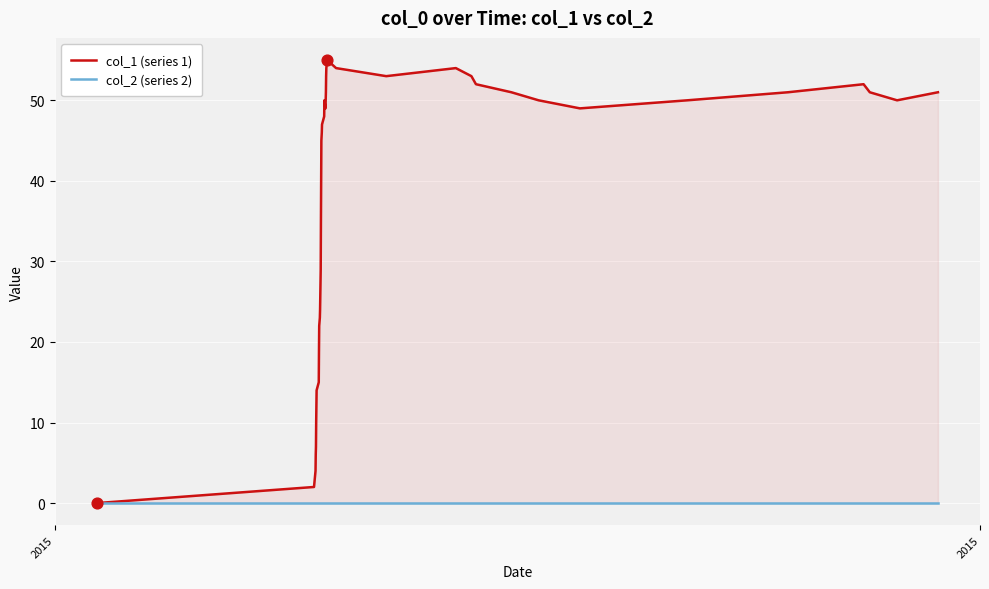

Is the value of col_1 (series 1) at 28 greater than the value of col_2 (series 2) at 2015?

Yes